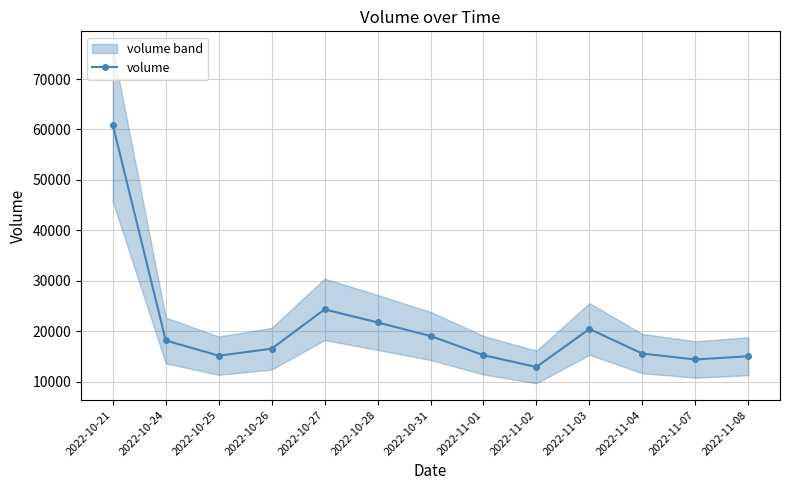

List the labels in order of value, smallest first.

2022-11-02, 2022-11-07, 2022-11-08, 2022-10-25, 2022-11-01, 2022-11-04, 2022-10-26, 2022-10-24, 2022-10-31, 2022-11-03, 2022-10-28, 2022-10-27, 2022-10-21